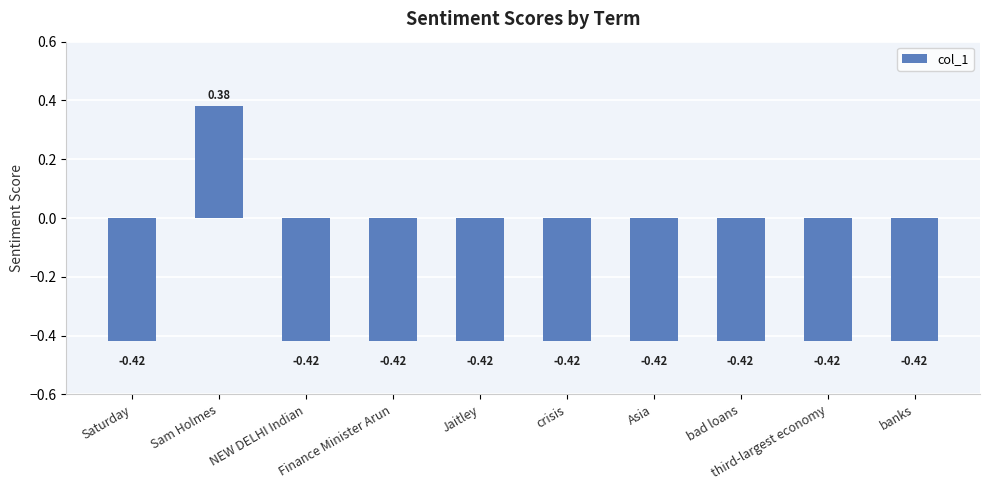

At which category does the chart reach its peak across all series?

Sam Holmes